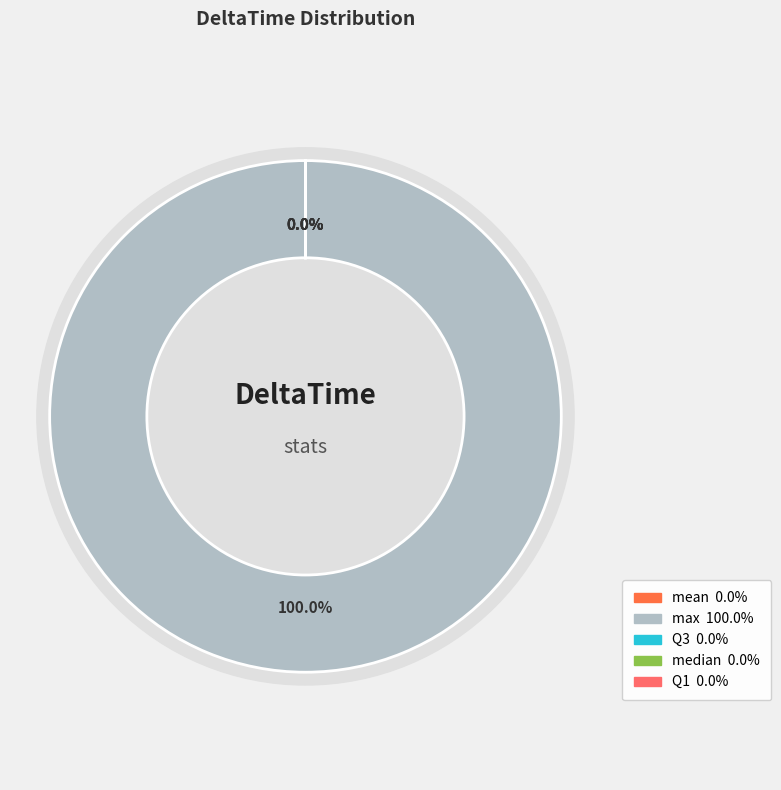

Do min and mean together represent more than half of the pie?

No